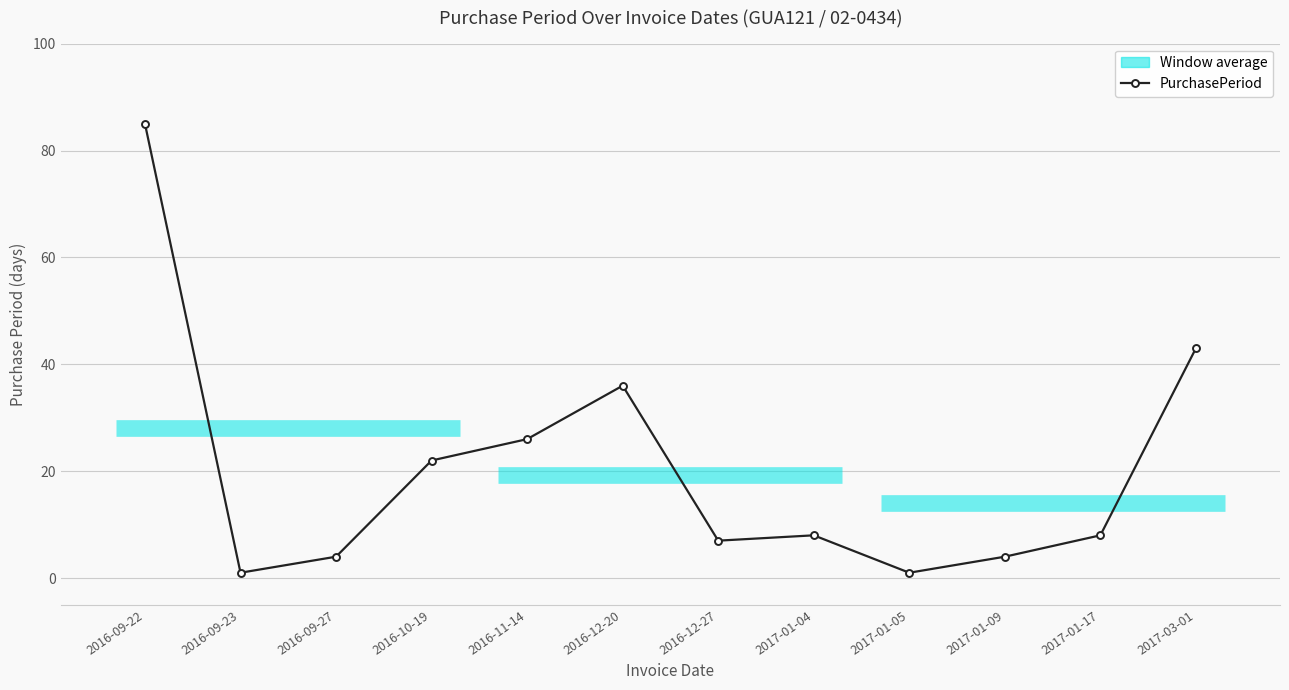

What is the minimum value shown in the chart?

1